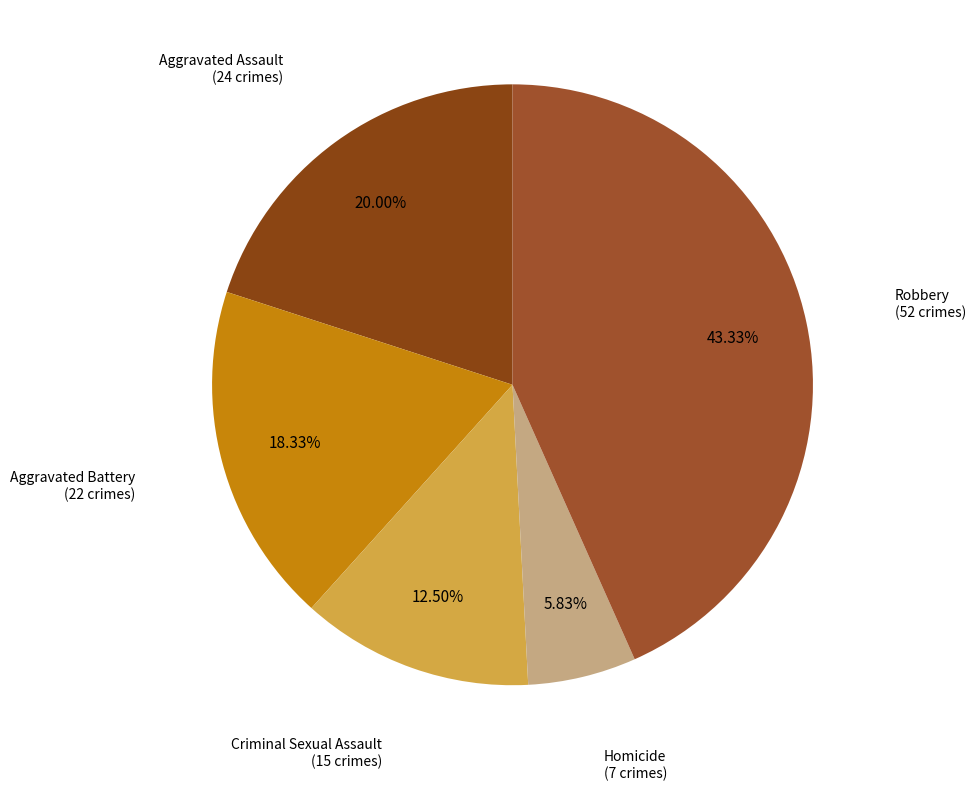

Between Criminal Sexual Assault and Aggravated Battery, which is larger?

Aggravated Battery